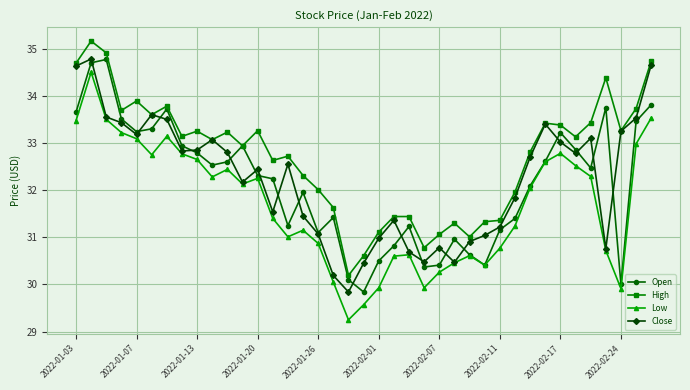

True or false: High has more than 2 points higher than both neighbors.

True